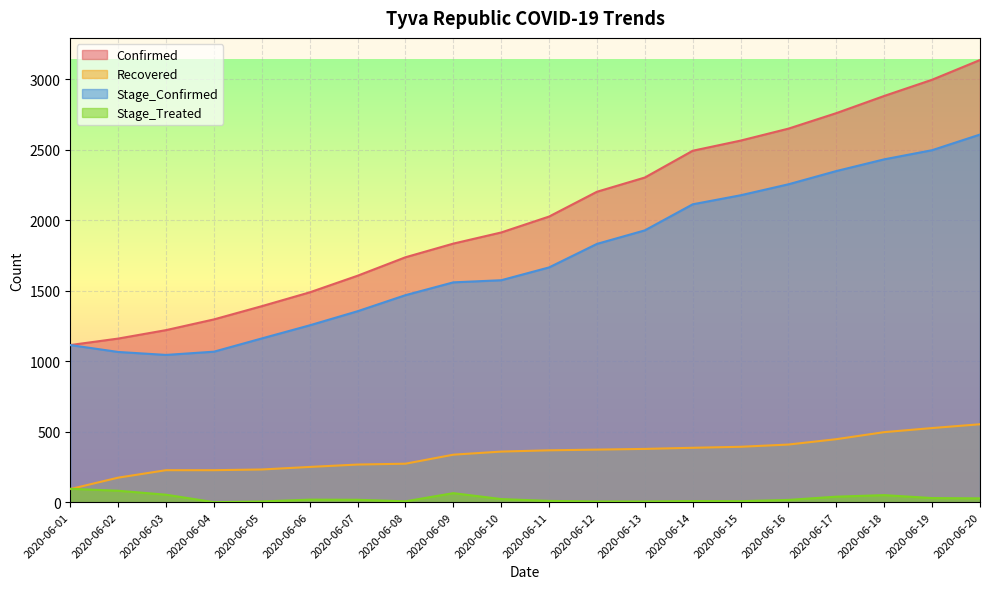

True or false: Stage_Confirmed has a value of 2256 at 2020-06-16.

True